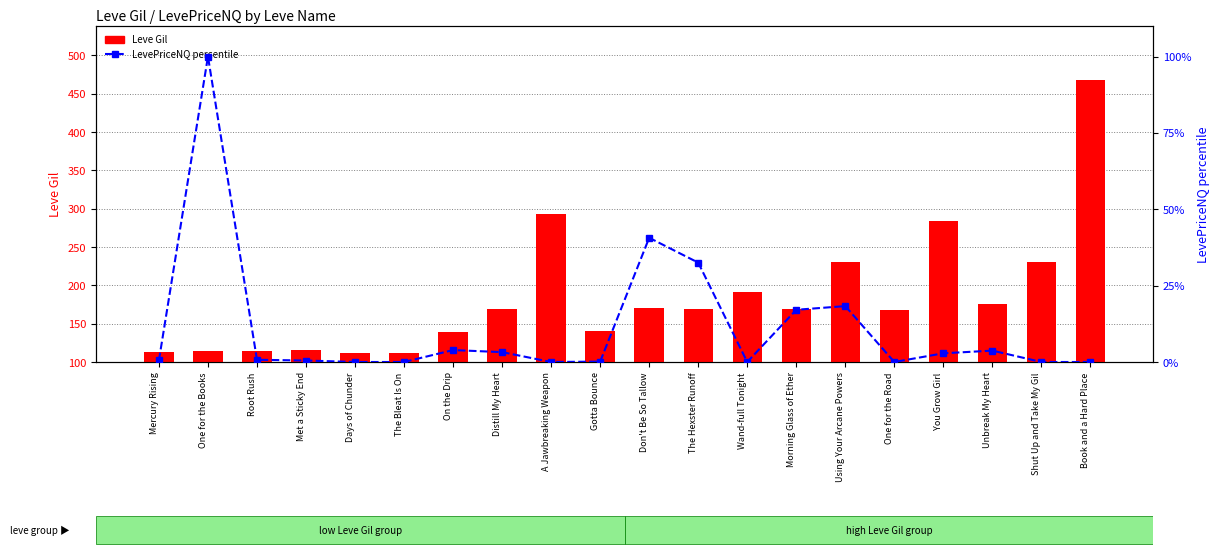

Which category has the lowest value in the LevePriceNQ (percentile) series?

Days of Chunder